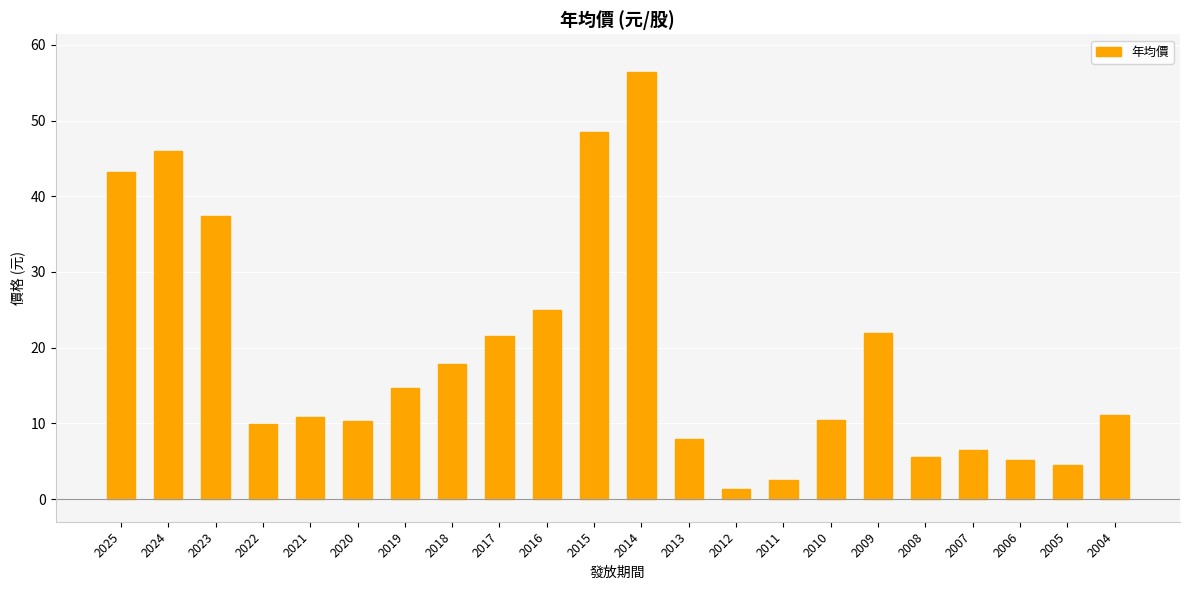

The chart shows a value of 8.6 at 2017. True or false?

False